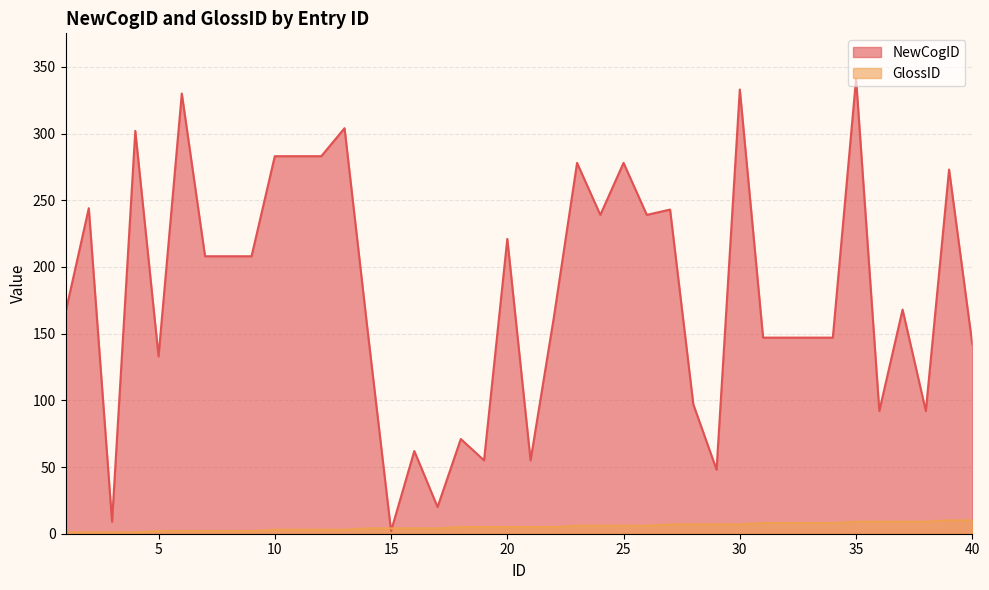

Where is NewCogID nearest to the value 171?

37